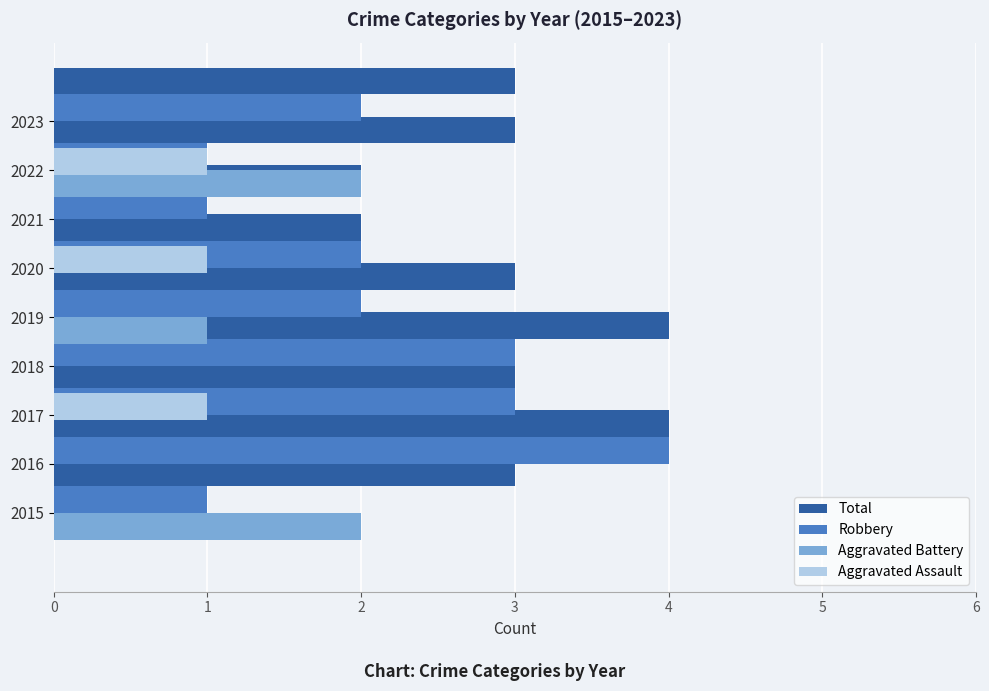

What is the lowest value of the Robbery series?

1